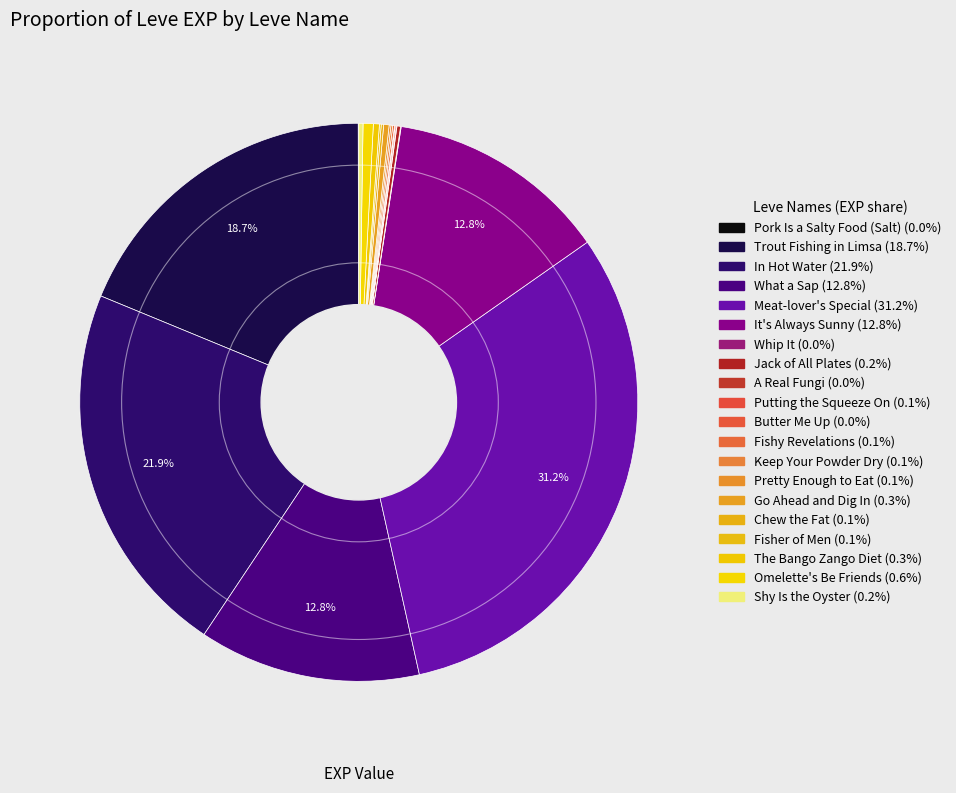

Does Whip It account for over 50% of the chart?

No